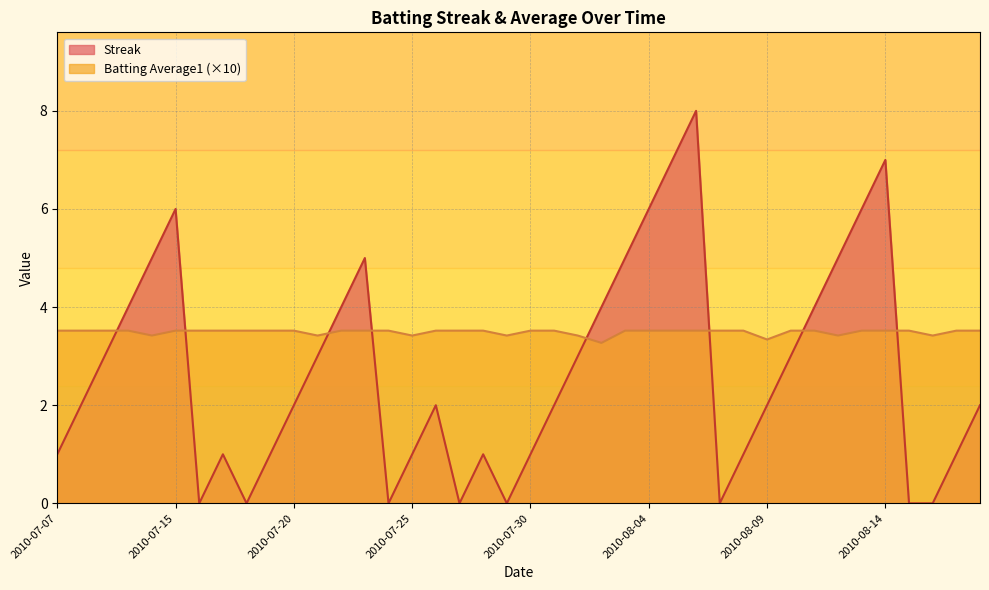

What is the lowest value of the Batting Average1 series?

3.3